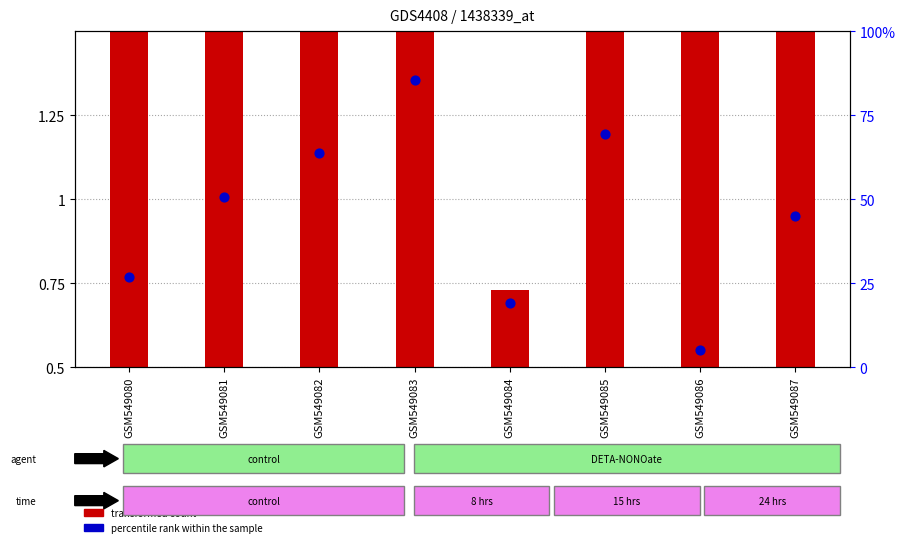

Which series contains the highest Y value?

percentile rank within the sample